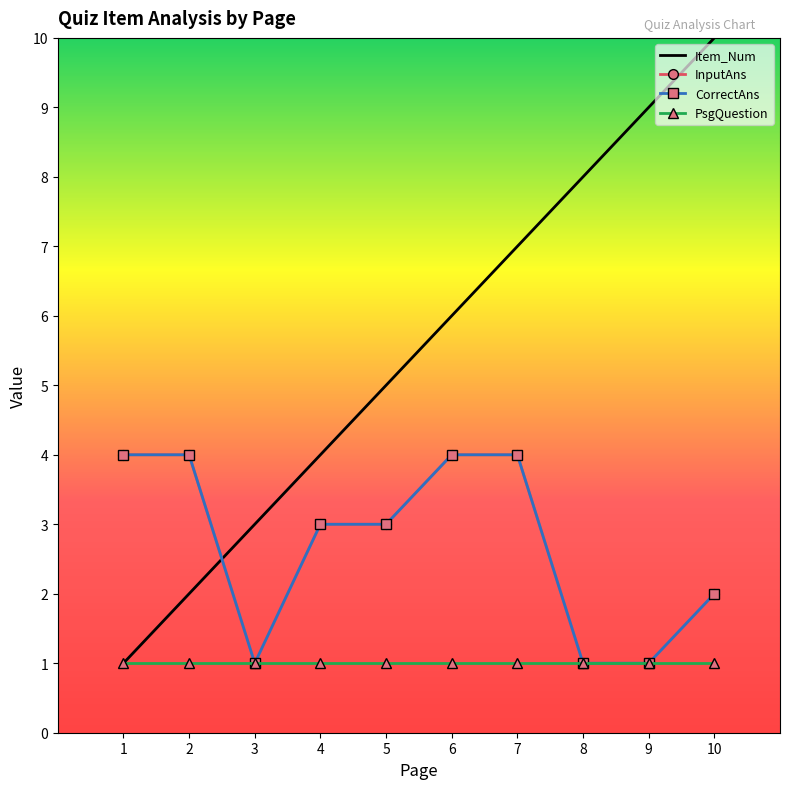

What is the value of the CorrectAns point at the 5th from the left?

3